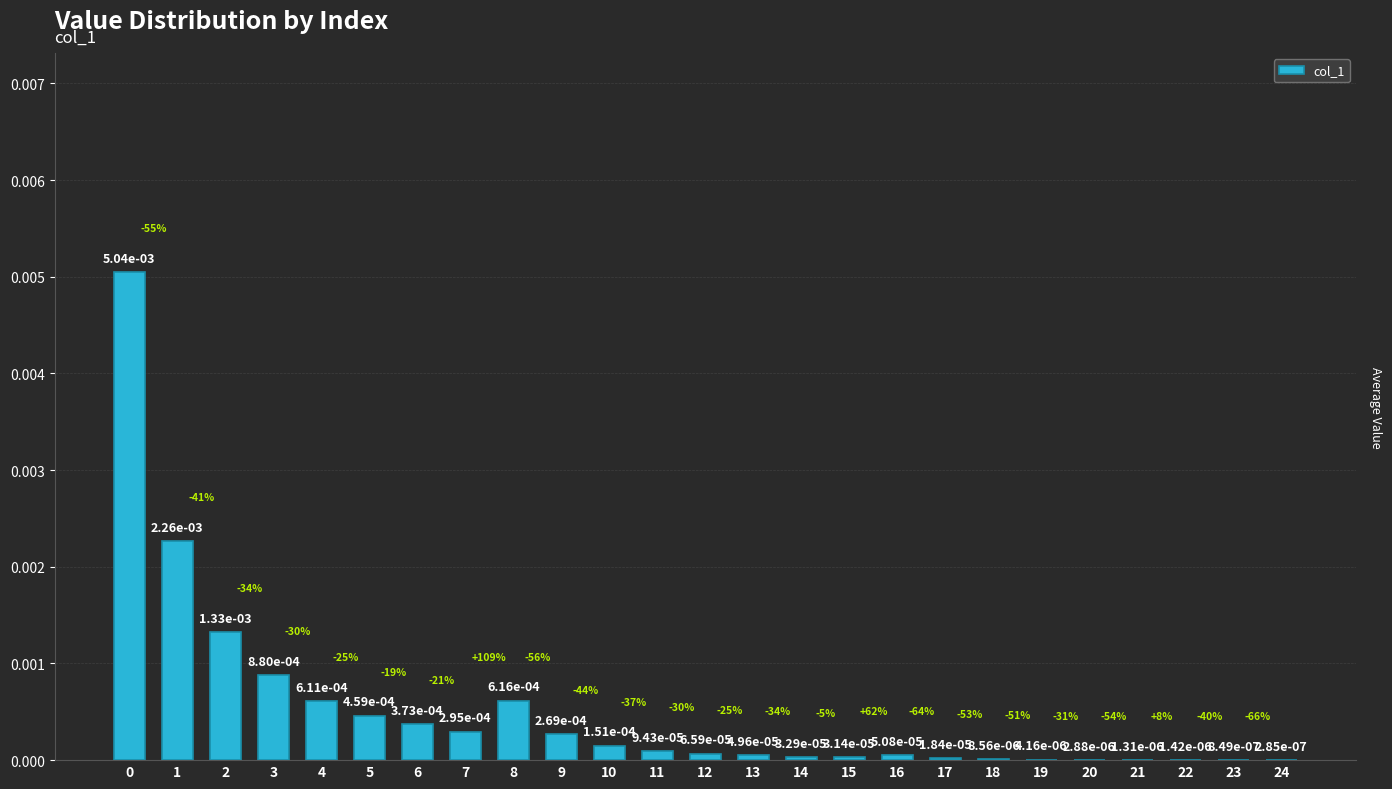

At which label is the value closest to 0?

24